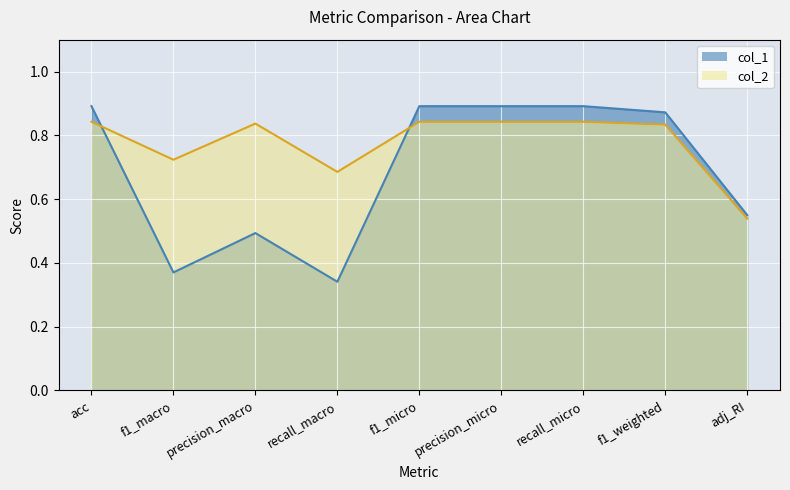

How many intersections are there between col_2 and col_1?

2